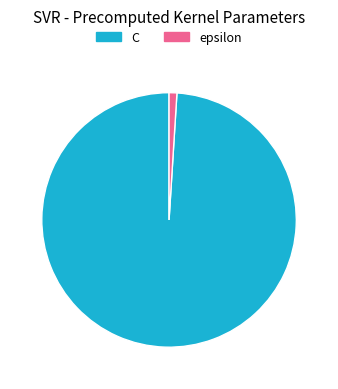

Is the sum of epsilon and C greater than half?

Yes